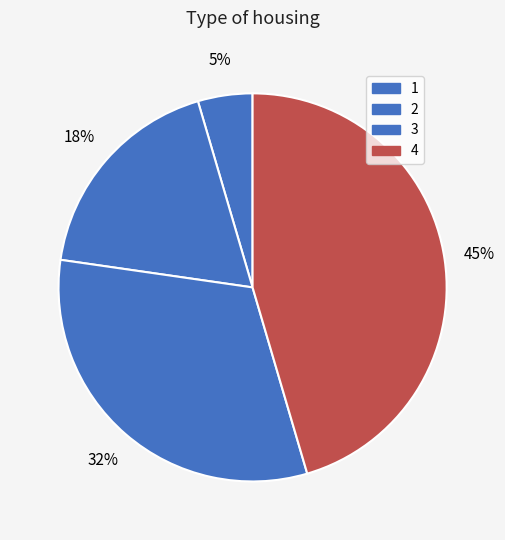

Is 2 the majority of the pie?

No